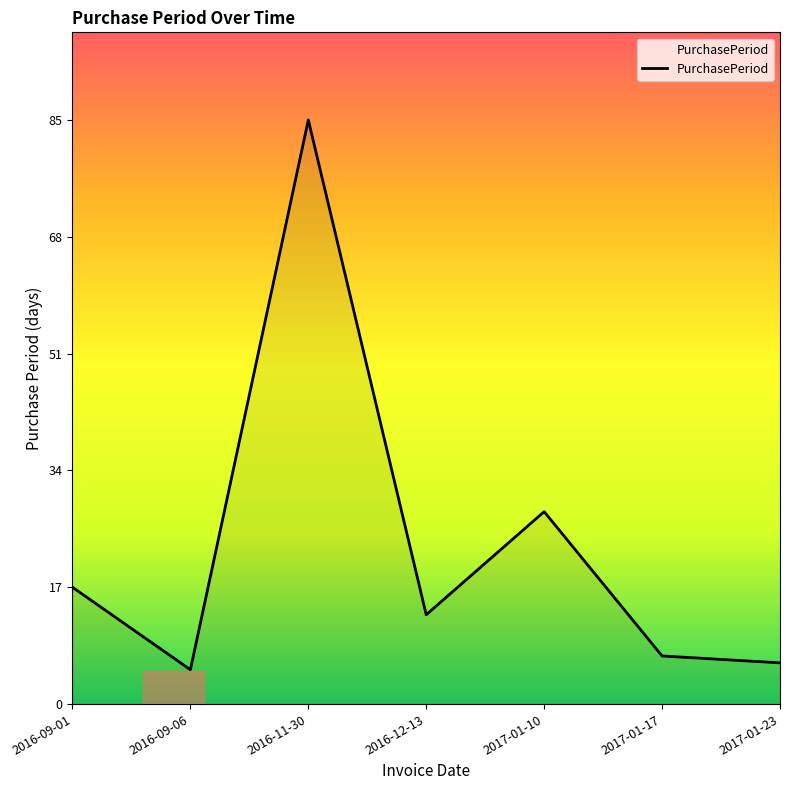

Where is the first local minimum?

2016-09-06